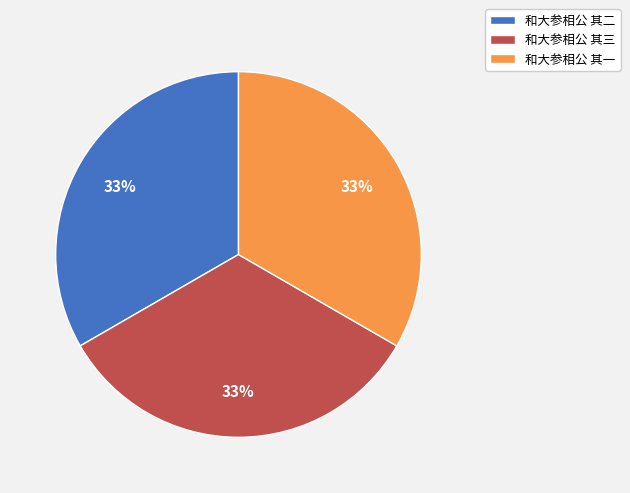

Combined, do 和大参相公 其一 and 和大参相公 其二 account for over 50%?

Yes